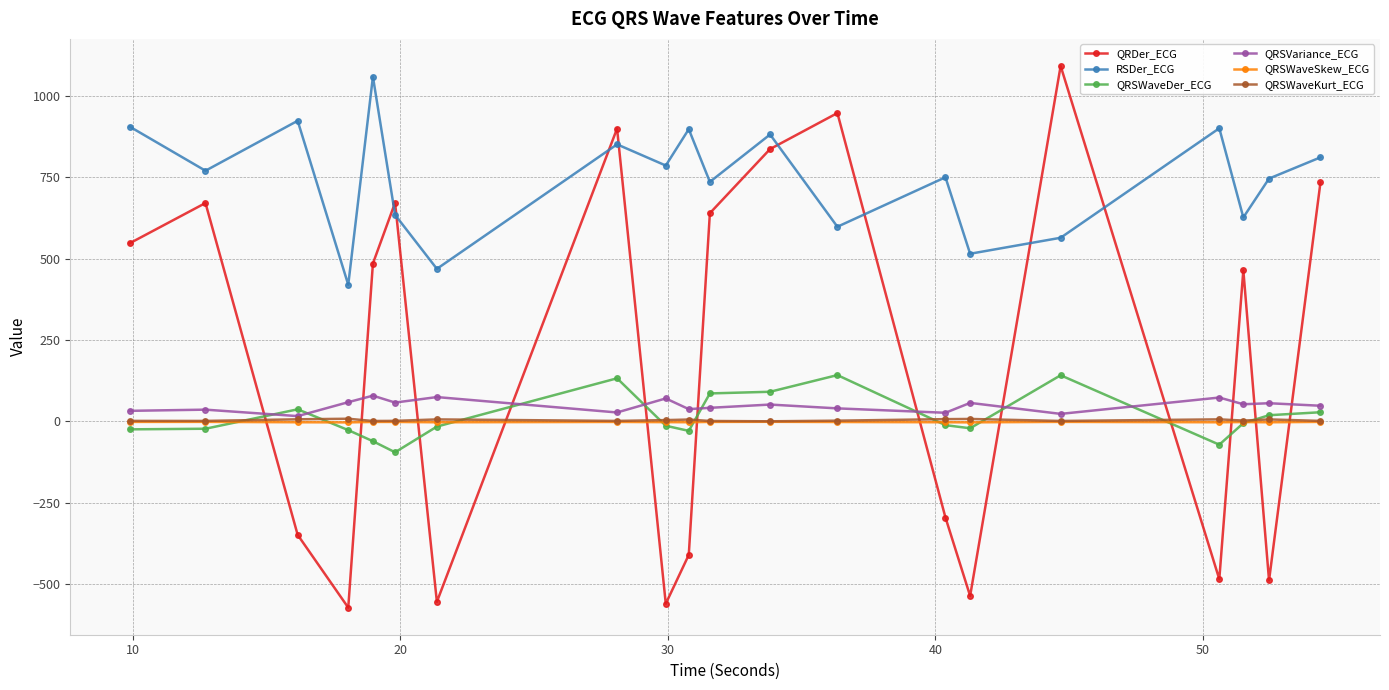

Which series has the largest total across all categories?

RSDer_ECG